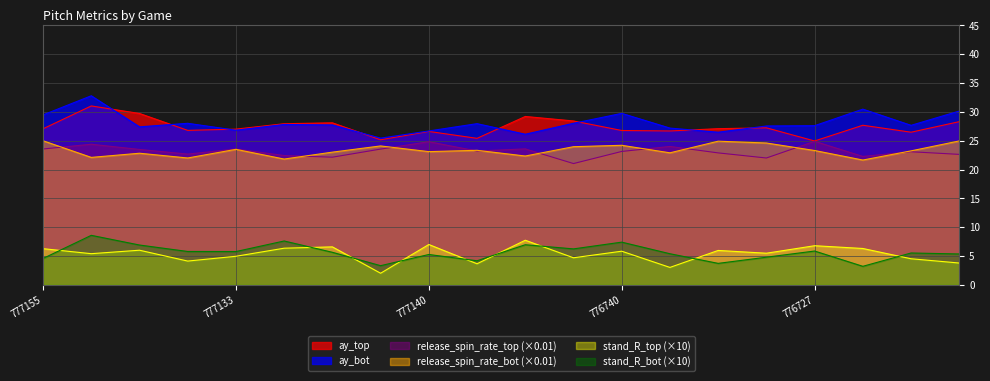

Which series has the widest spread of values?

ay_bot